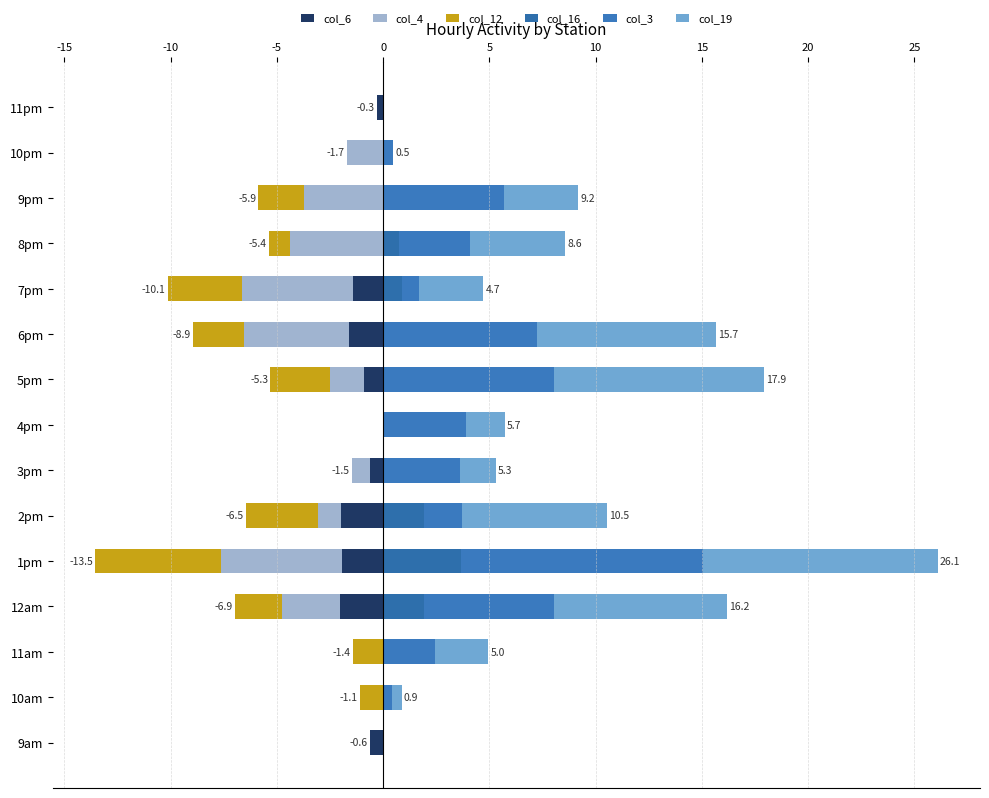

How many series are shown in this chart?

6